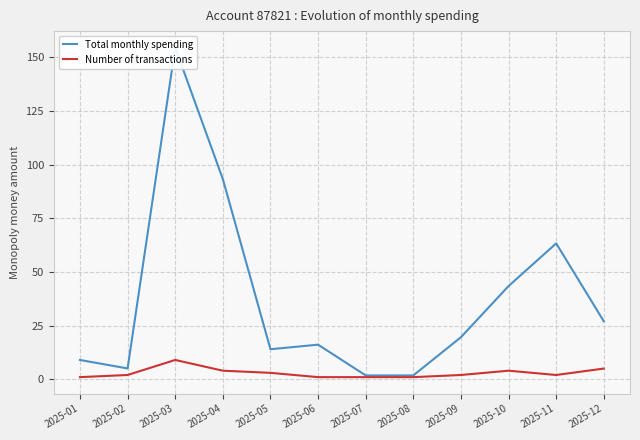

True or false: Total monthly spending has a value of 25.0 at 2025-10.

False